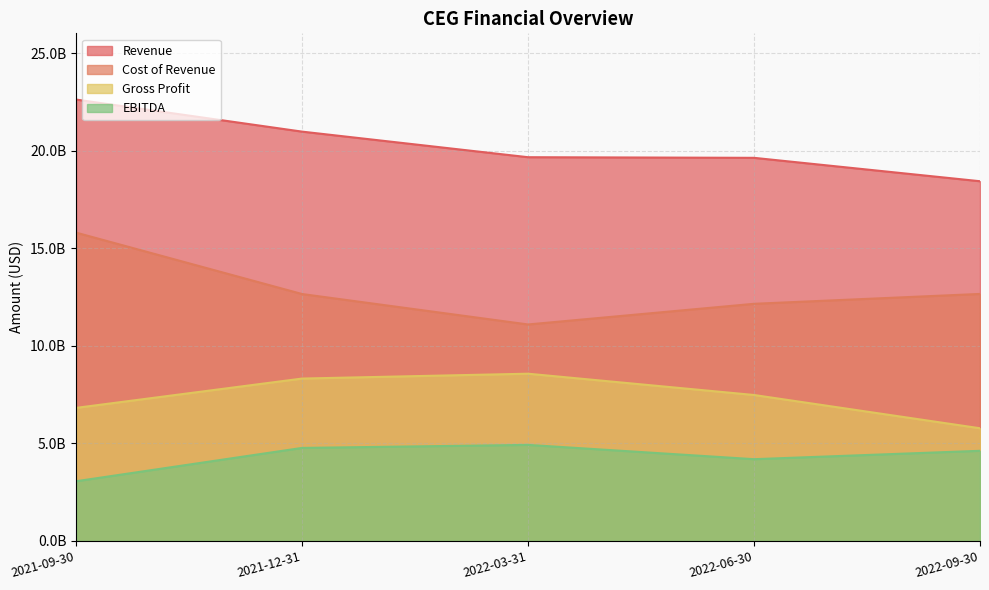

What is the sum of the EBITDA values at 2021-12-31 and 2022-03-31?

9699000000